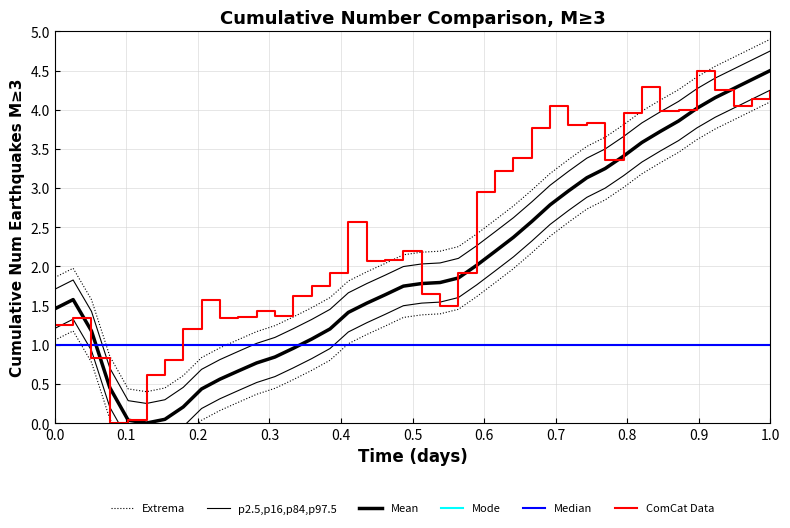

Is it true that Extrema equals 1.2 at 0.0?

False